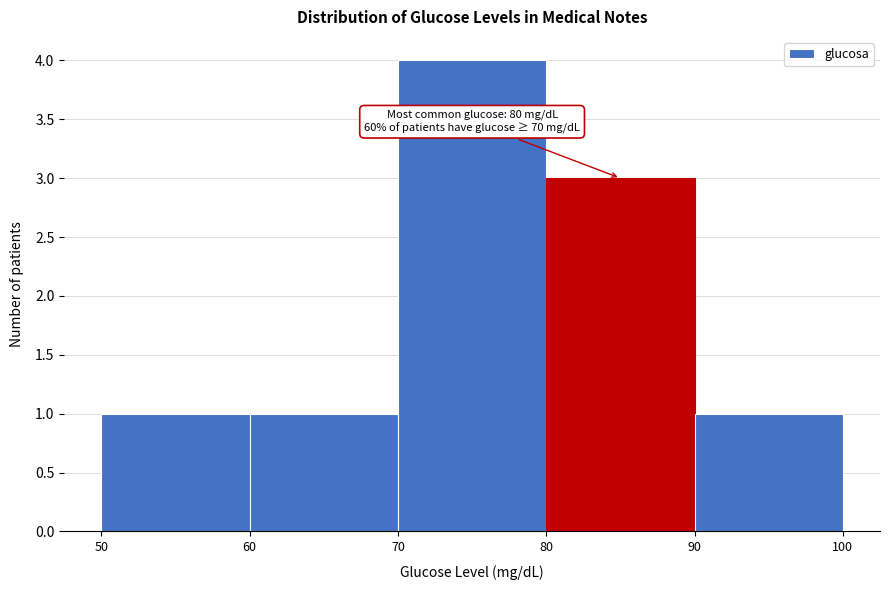

Which range on the x-axis has the tallest bar?

70 to 80